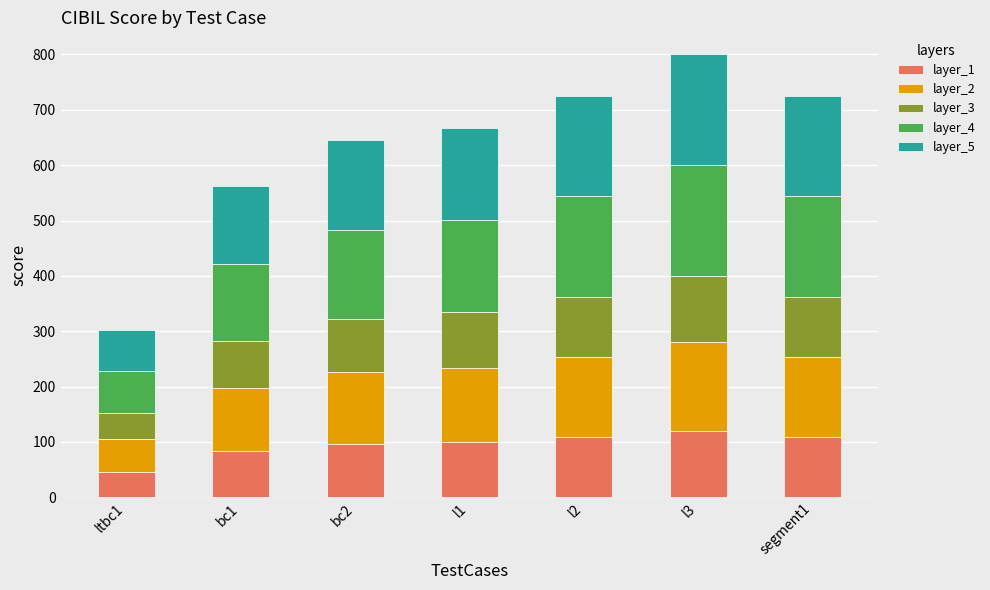

How many distinct data groups are displayed?

5